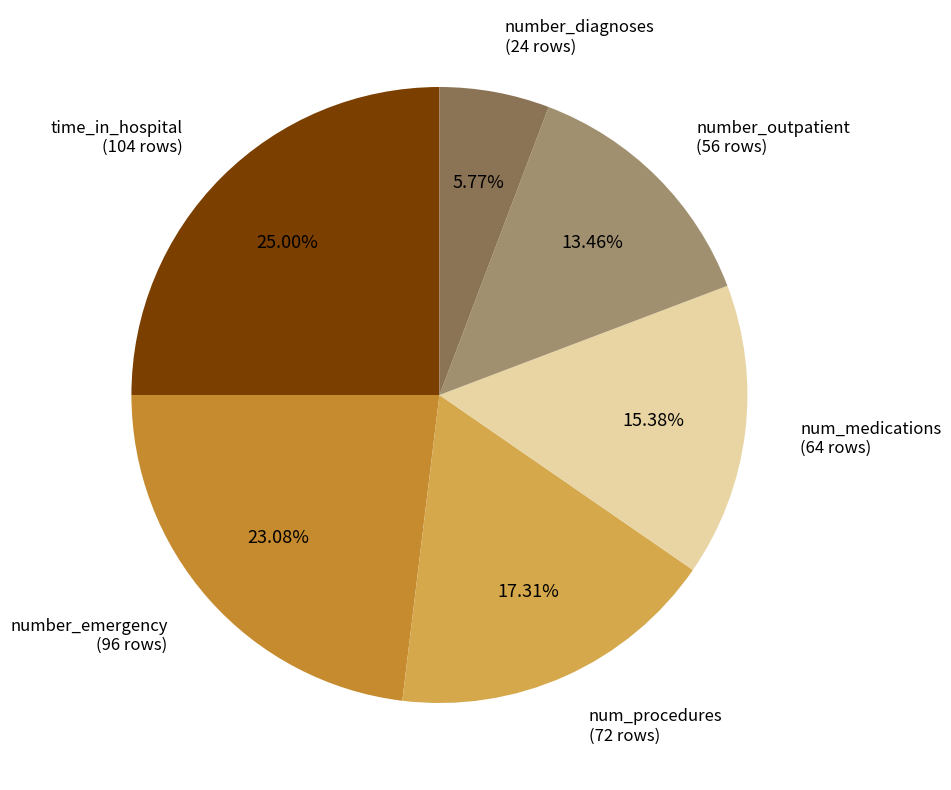

How many slices are in this pie chart?

6